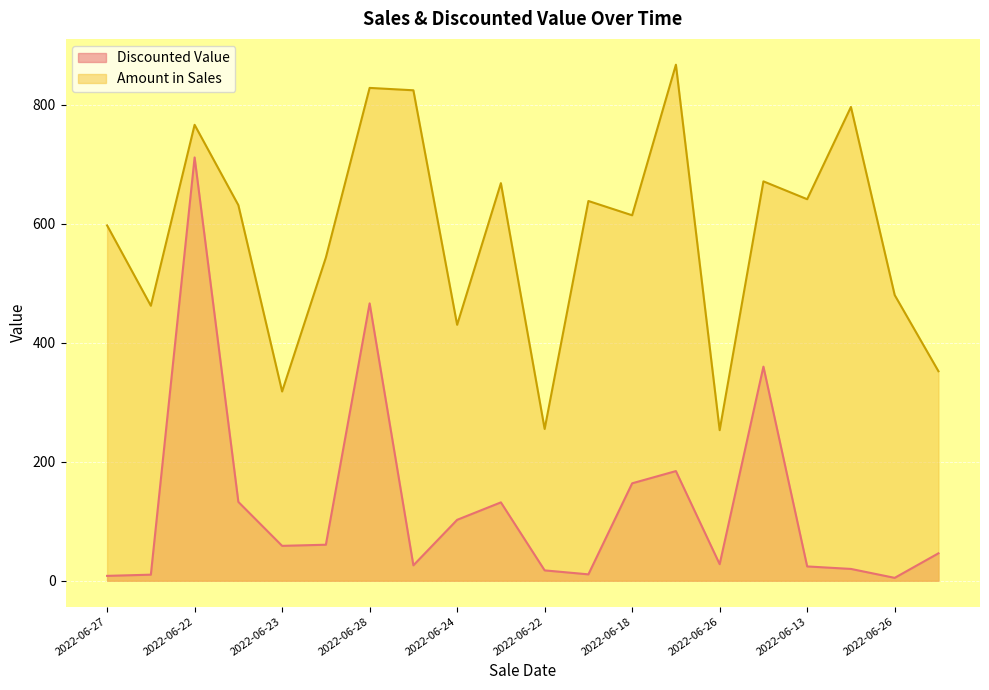

At how many categories does at least one series exceed 625?

10